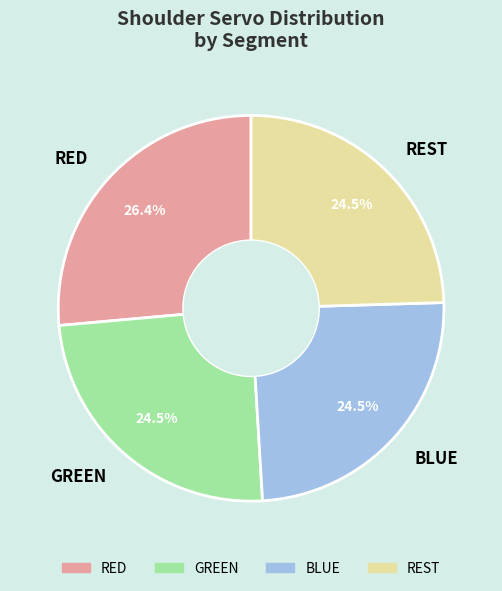

What is the ratio of the value at BLUE to the value at GREEN?

1.0